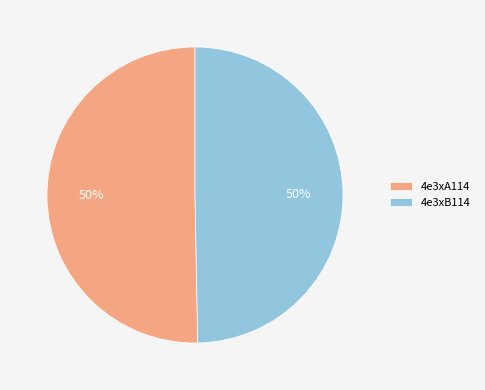

To the nearest percent, what portion does 4e3xB114 represent?

50%